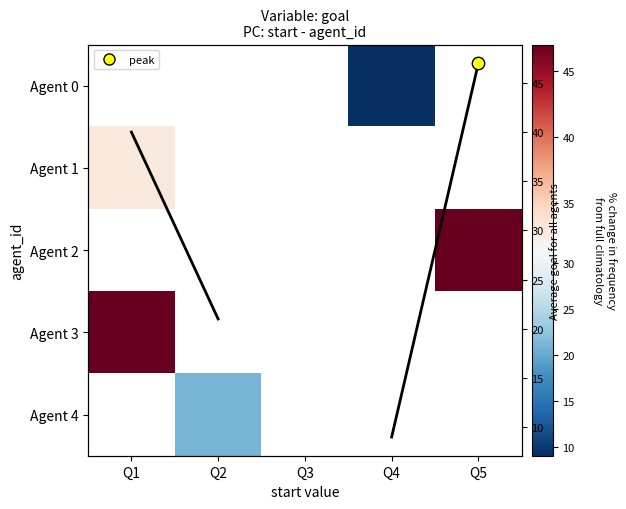

What is the highest value of the Avg goal series?

47.0